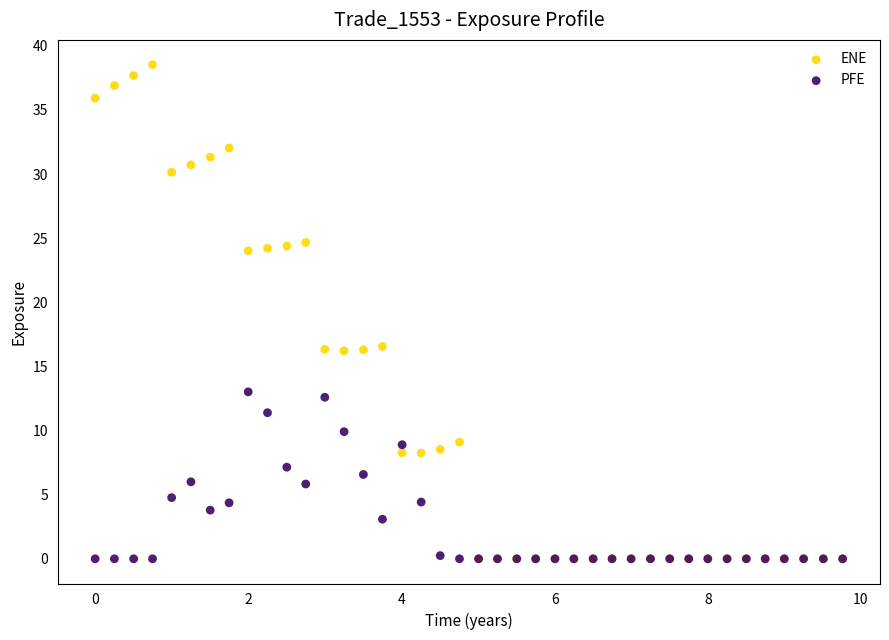

Which series reaches the maximum Y coordinate?

ENE